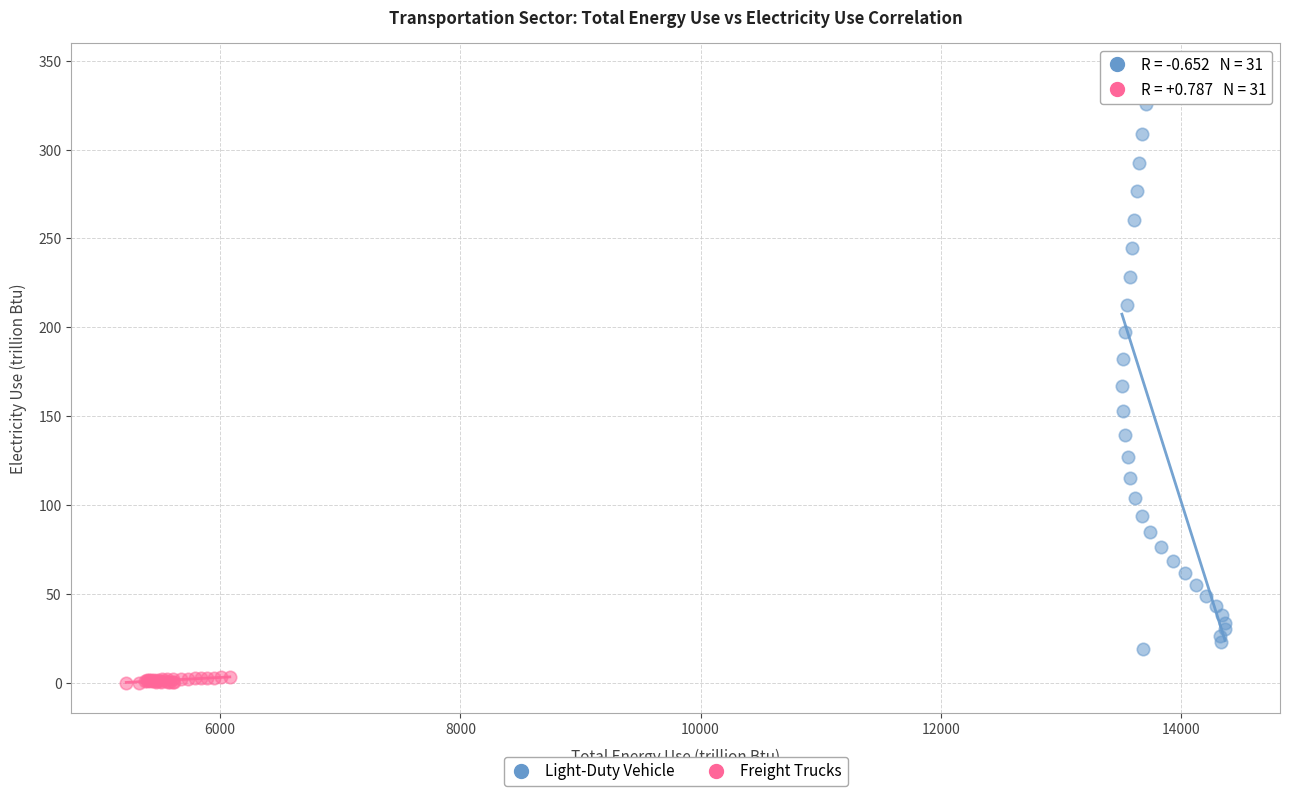

Which series reaches the minimum Y coordinate?

Freight Trucks